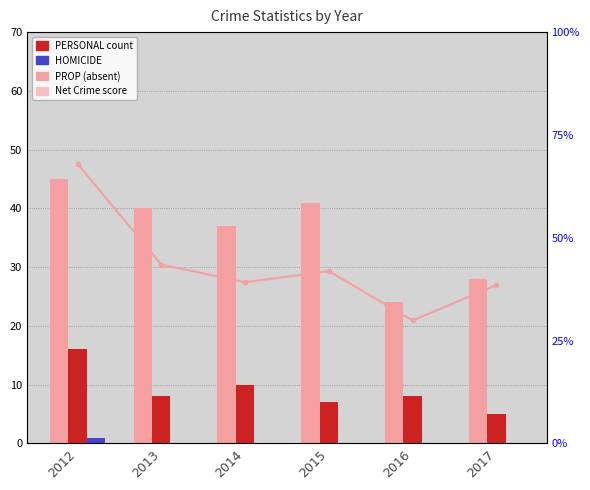

Reading left to right, what are all the values shown in this chart?

PROP: 45.0	40.0	37.0	41.0	24.0	28.0
PERSONAL: 16.0	8.0	10.0	7.0	8.0	5.0
HOMICIDE: 1.0	0.0	0.0	0.0	0.0	0.0
Net Crime score: 0.0	0.0	0.0	0.0	0.0	0.0